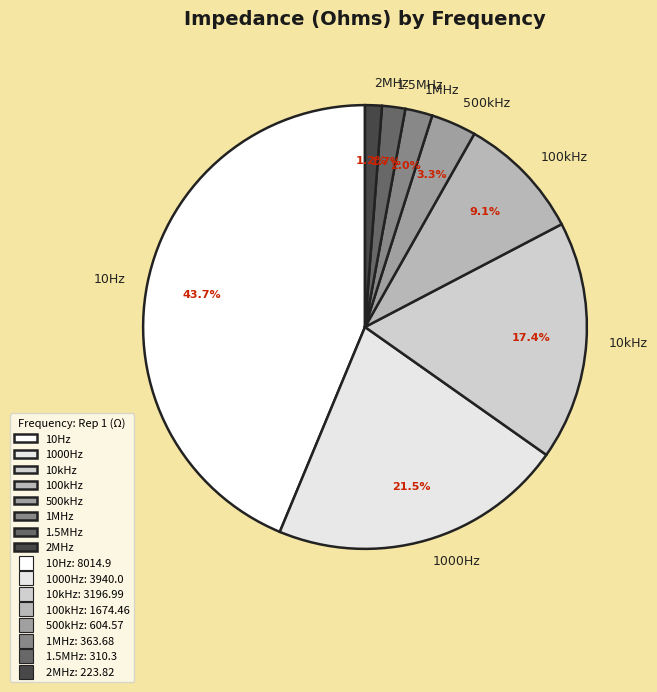

Approximately how many times larger is the value at 10Hz compared to 100kHz?

4.8